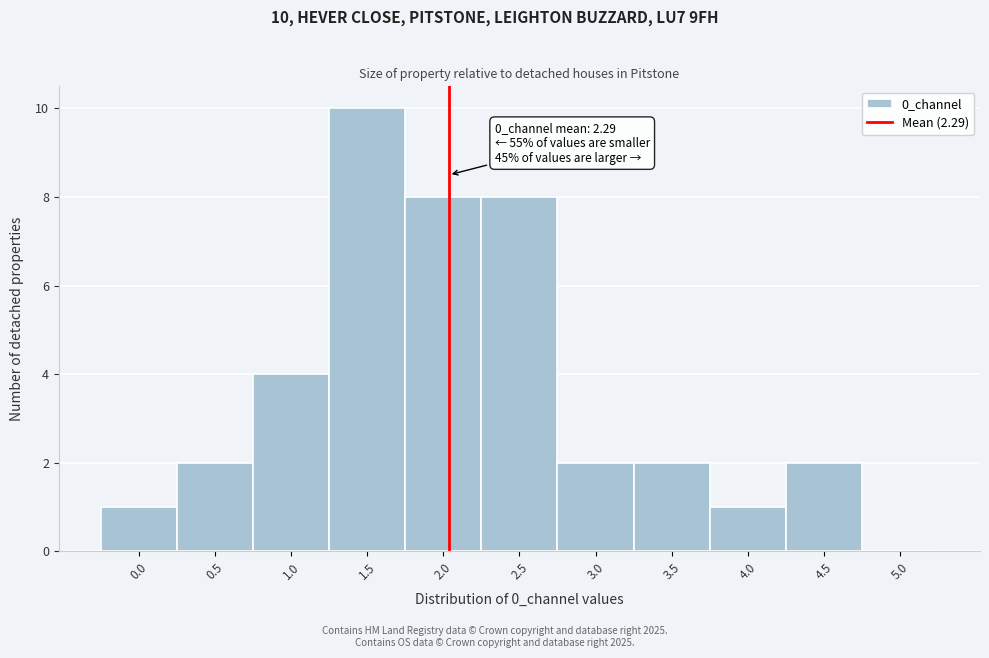

Reading left to right, list all the values displayed in this chart.

0.0=1	0.5=2	1.0=4	1.5=10	2.0=8	2.5=8	3.0=2	3.5=2	4.0=1	4.5=2	5.0=0